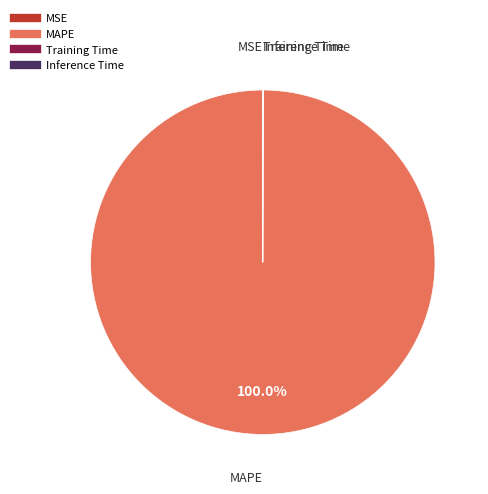

Does any single category account for the majority?

Yes